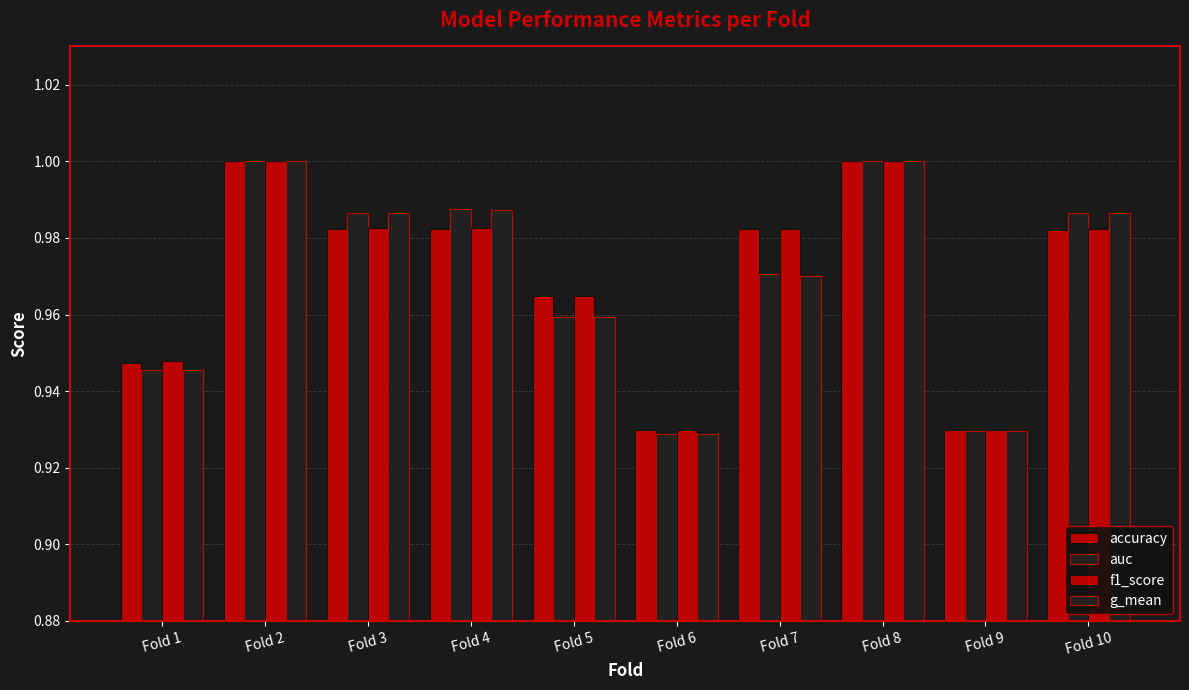

Rank the categories by g_mean value from lowest to highest.

Fold 6, Fold 9, Fold 1, Fold 5, Fold 7, Fold 3, Fold 10, Fold 4, Fold 2, Fold 8